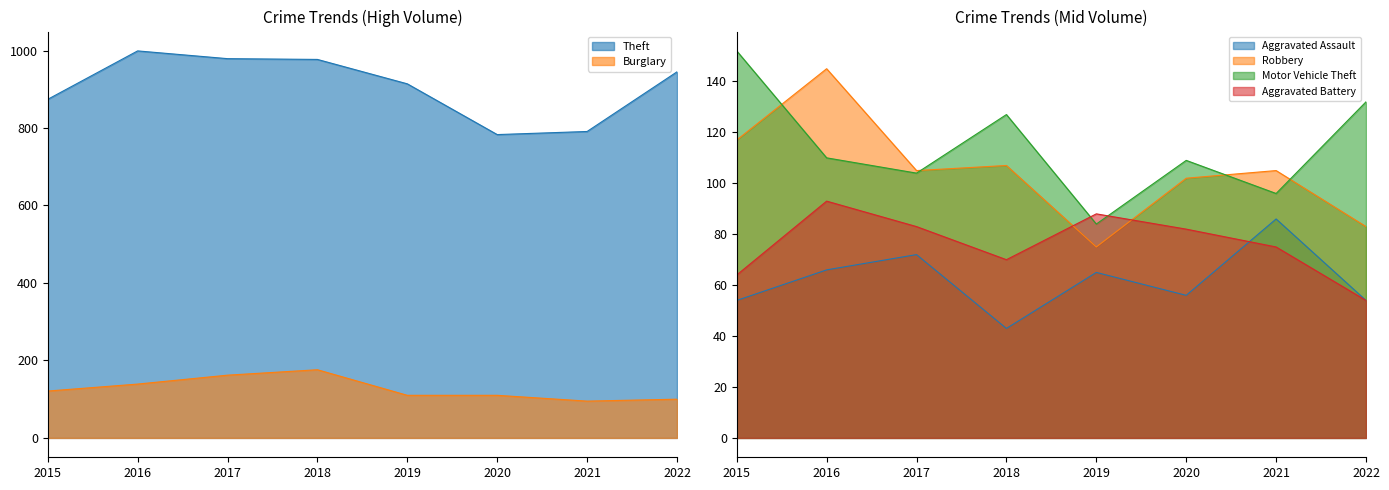

List the series in order of their peak value, highest first.

Theft, Burglary, Motor Vehicle Theft, Robbery, Aggravated Battery, Aggravated Assault